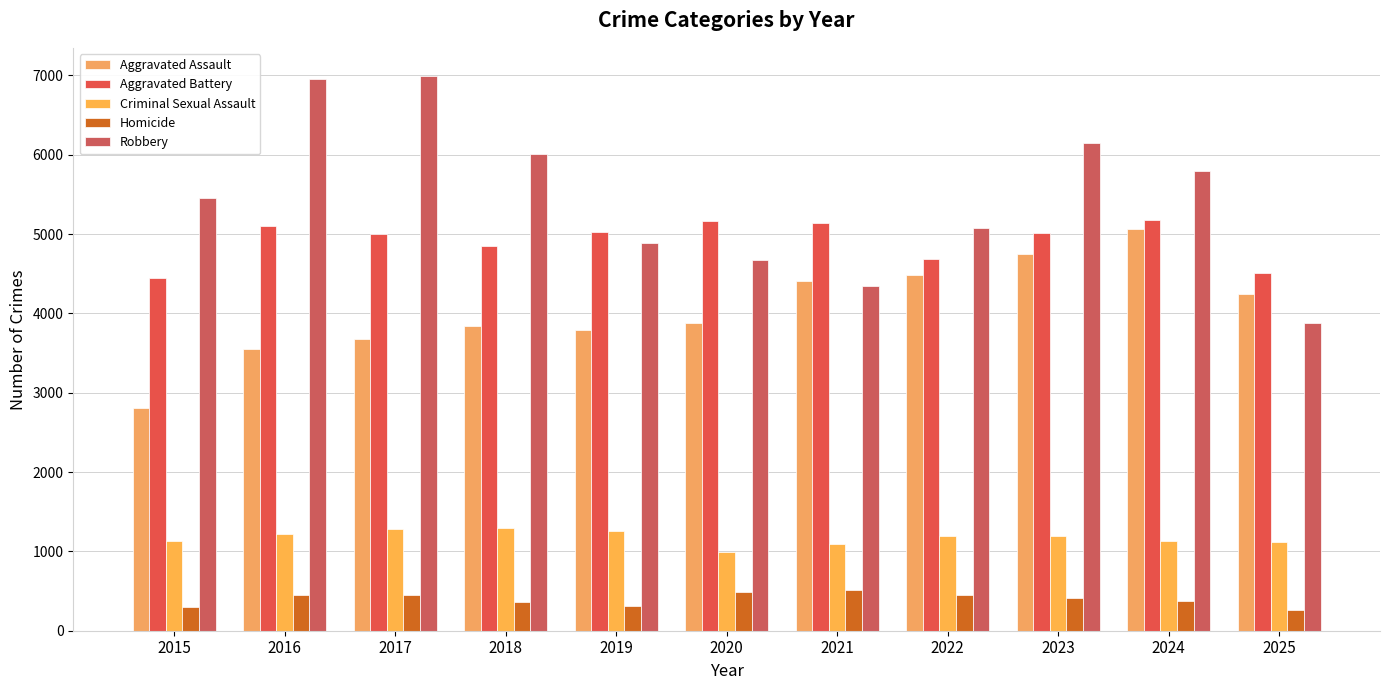

Reading left to right, list all the values displayed in this chart.

Aggravated Assault: 2015=2811	2016=3546	2017=3683	2018=3835	2019=3785	2020=3876	2021=4409	2022=4485	2023=4745	2024=5061	2025=4245
Aggravated Battery: 2015=4452	2016=5097	2017=5004	2018=4851	2019=5020	2020=5160	2021=5133	2022=4685	2023=5008	2024=5176	2025=4504
Criminal Sexual Assault: 2015=1127	2016=1214	2017=1288	2018=1294	2019=1252	2020=989	2021=1091	2022=1190	2023=1191	2024=1132	2025=1114
Homicide: 2015=301	2016=456	2017=447	2018=363	2019=312	2020=486	2021=510	2022=444	2023=410	2024=375	2025=258
Robbery: 2015=5458	2016=6953	2017=6997	2018=6007	2019=4886	2020=4668	2021=4339	2022=5071	2023=6144	2024=5796	2025=3874